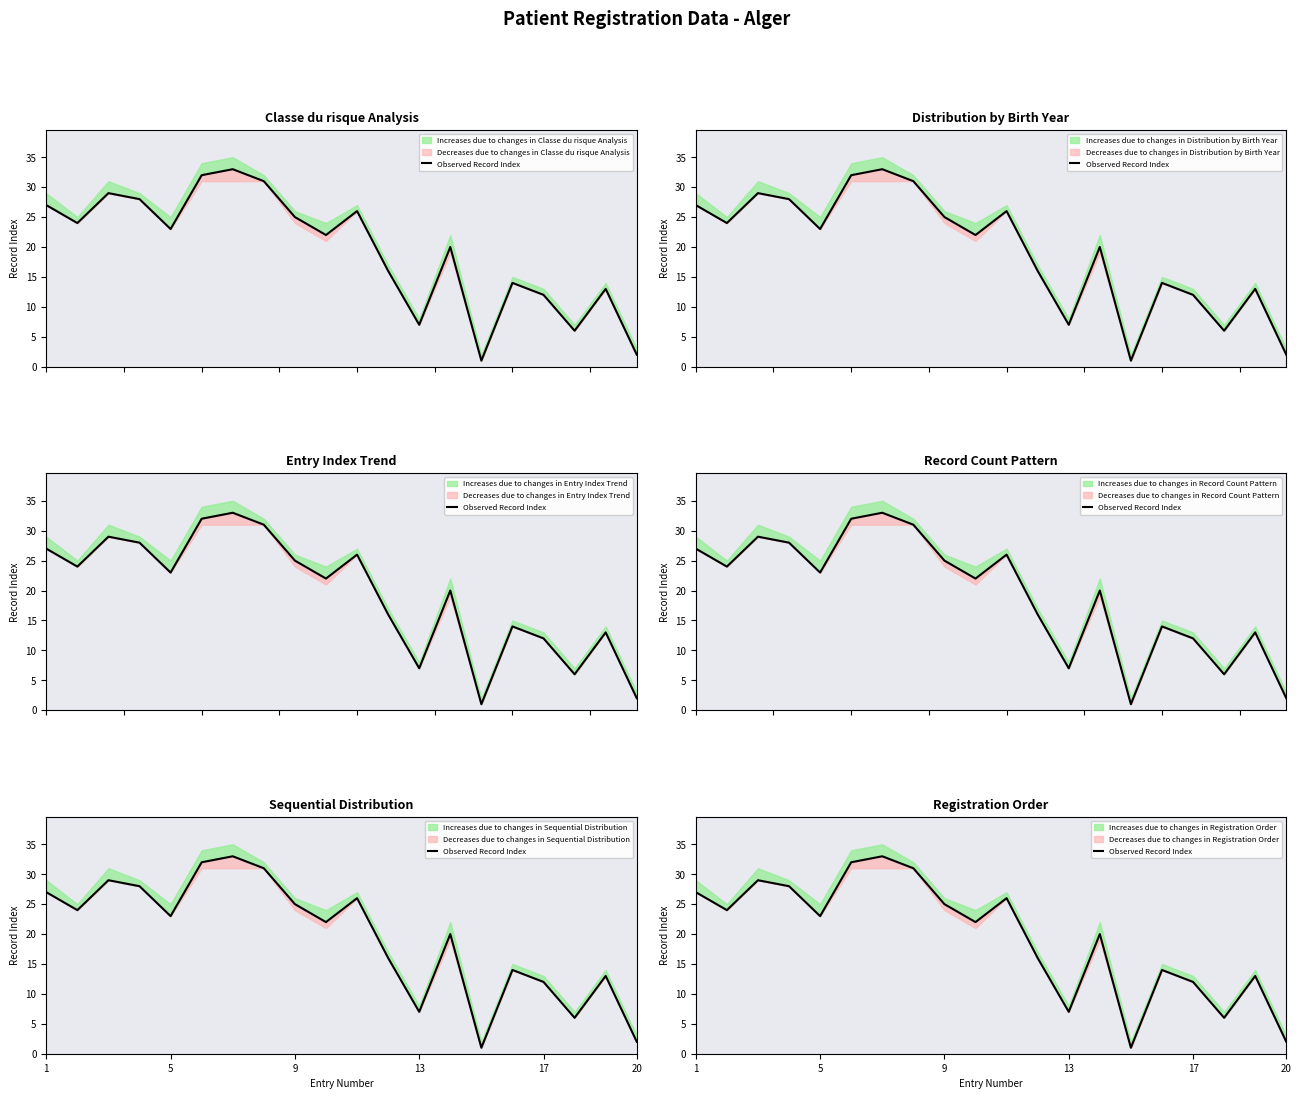

What is the difference between the maximum and minimum values?

32